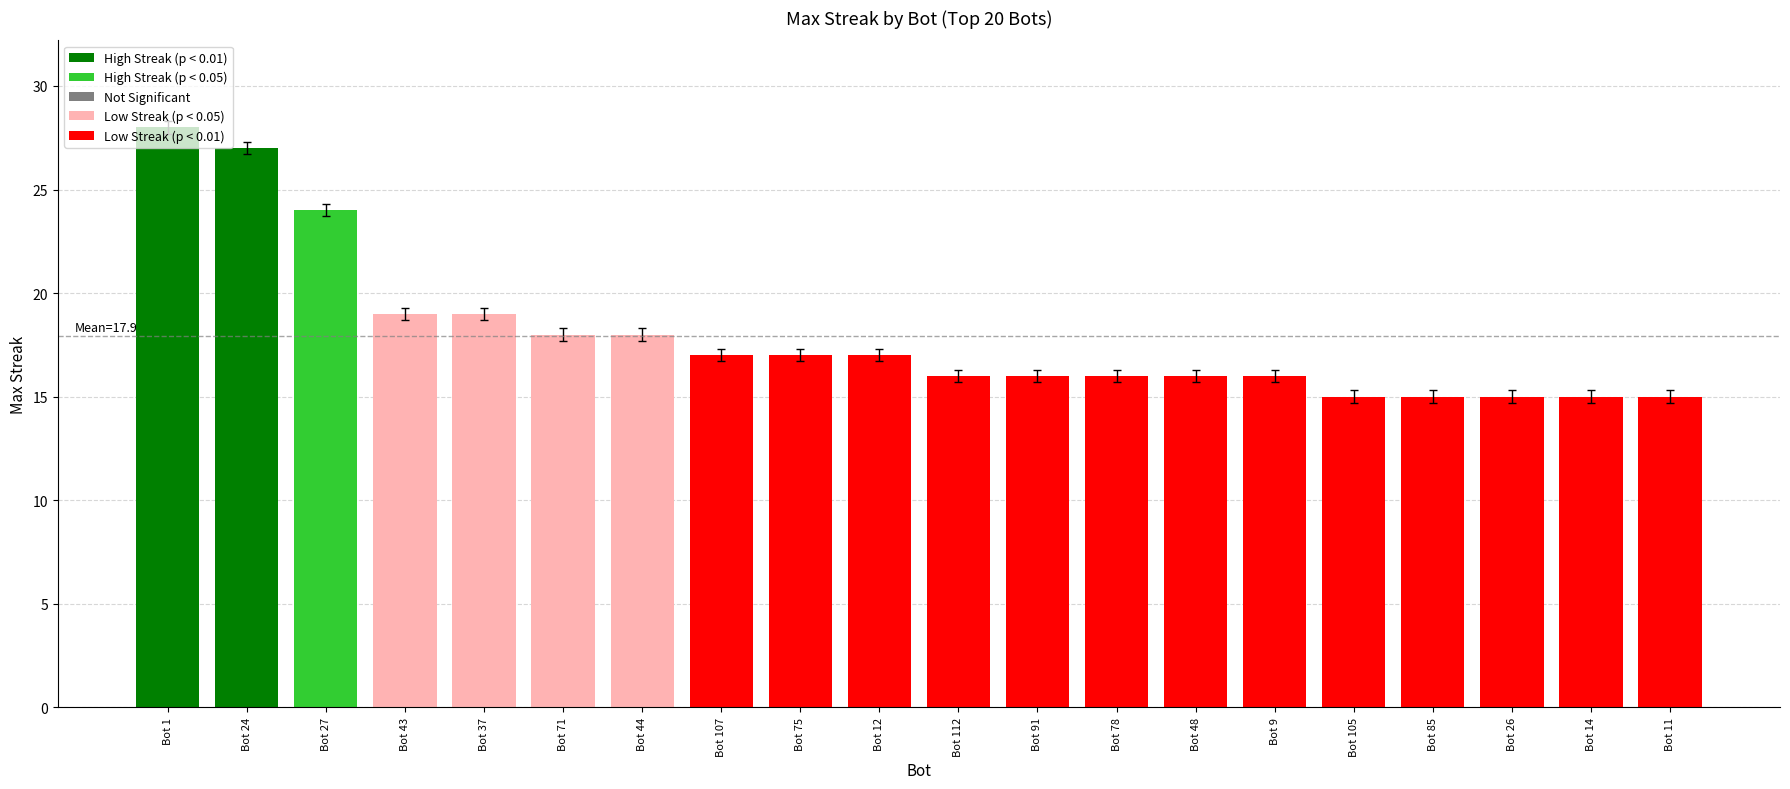

What is the label of the 6th bar from the right?

Bot 9